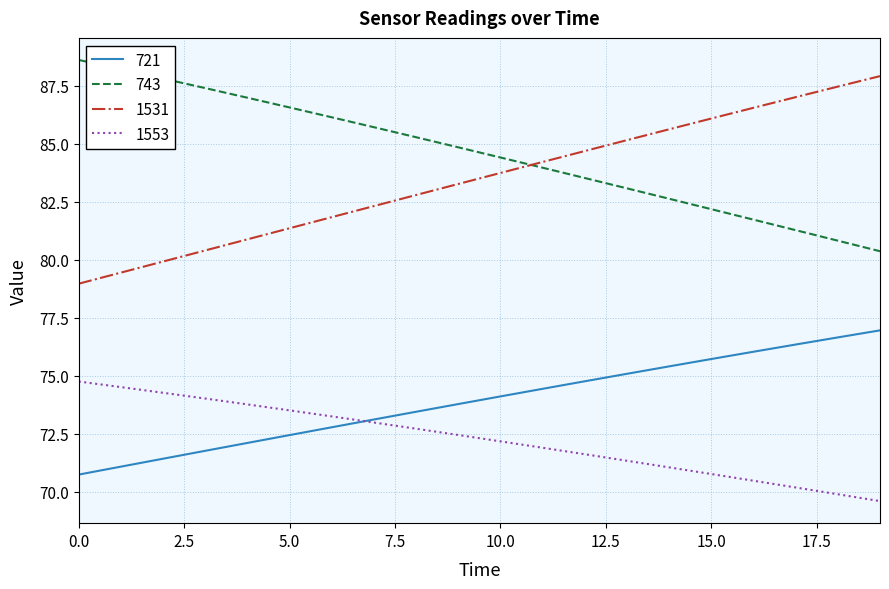

What is the difference between the maximum and second lowest values in the 721 series?

5.9